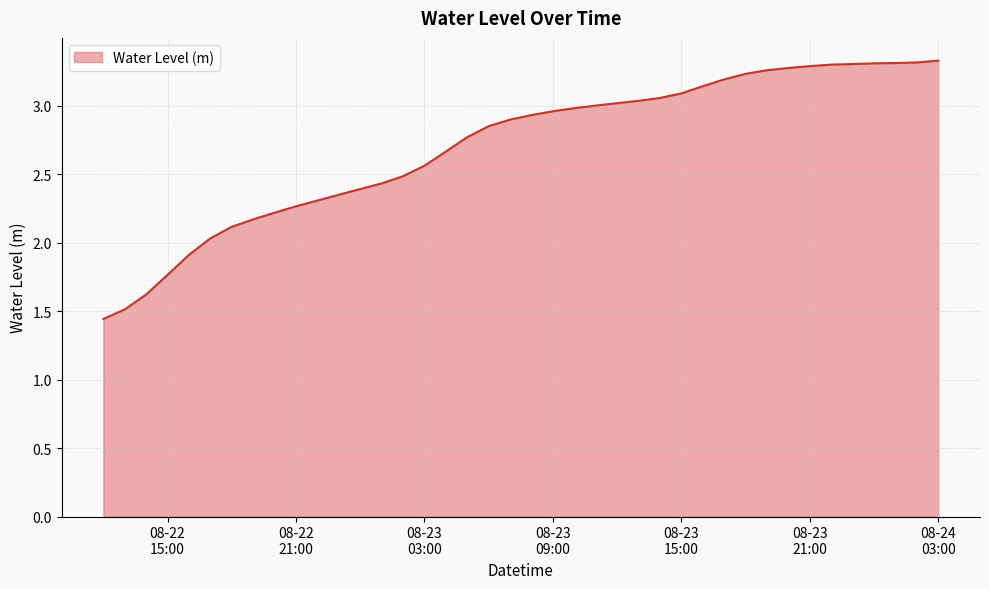

What is the difference between the maximum and minimum values?

1.9